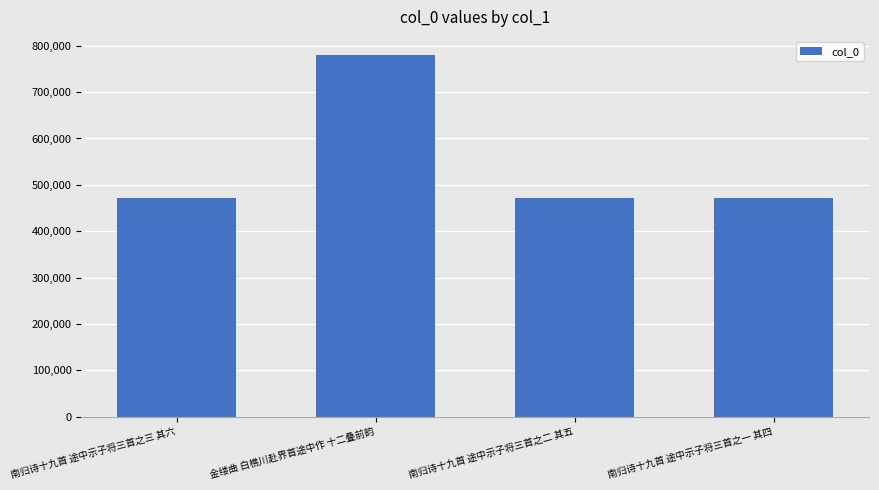

What is the value of the 3rd bar from the left?

470571